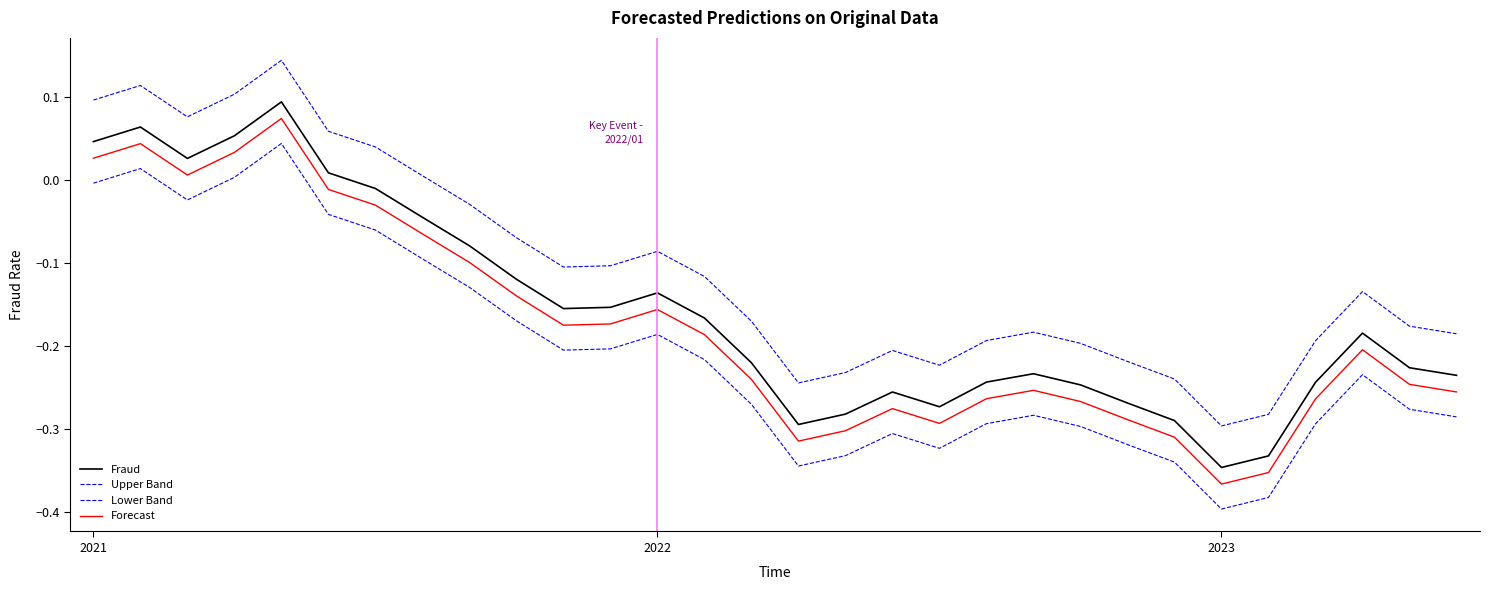

Is this an area chart (filled region under the line)?

No